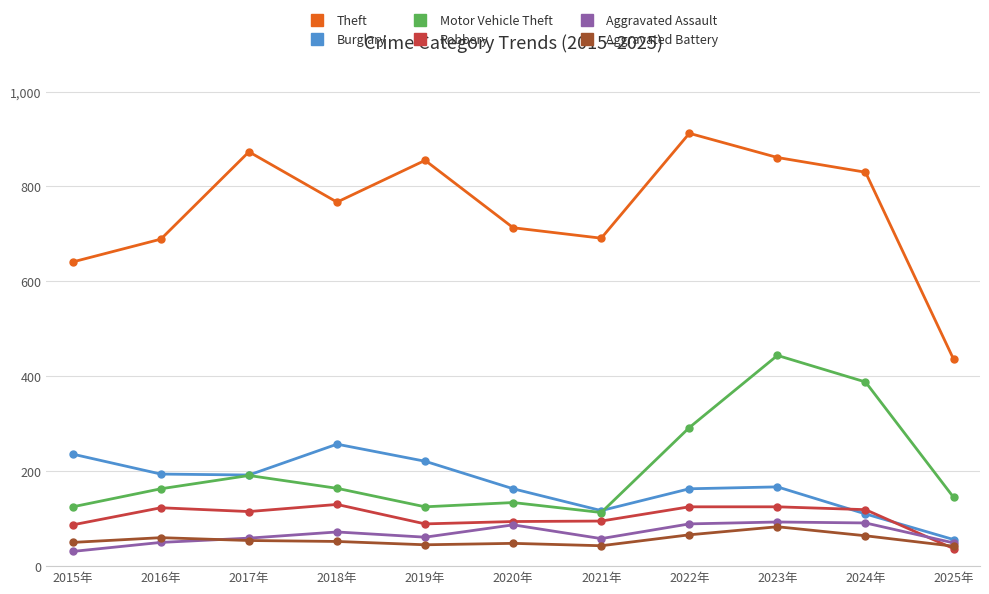

True or false: Motor Vehicle Theft and Theft cross at least once.

False